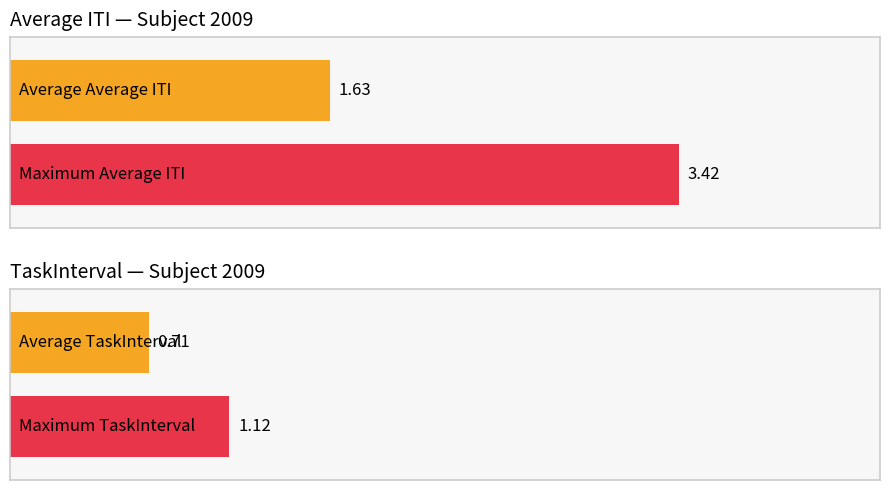

The value of Average ITI at Construal 4 is 3.6. True or false?

False